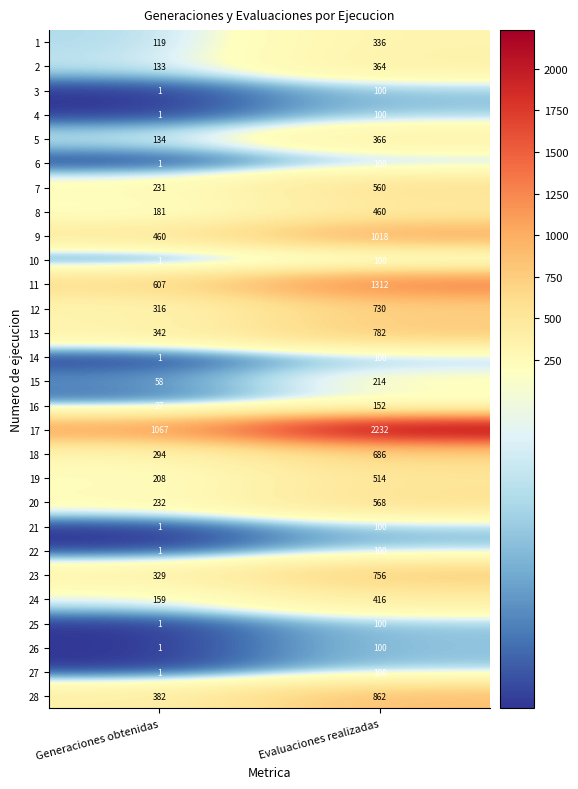

Is the value of 22 at Evaluaciones realizadas greater than the value of 10 at Generaciones obtenidas?

Yes